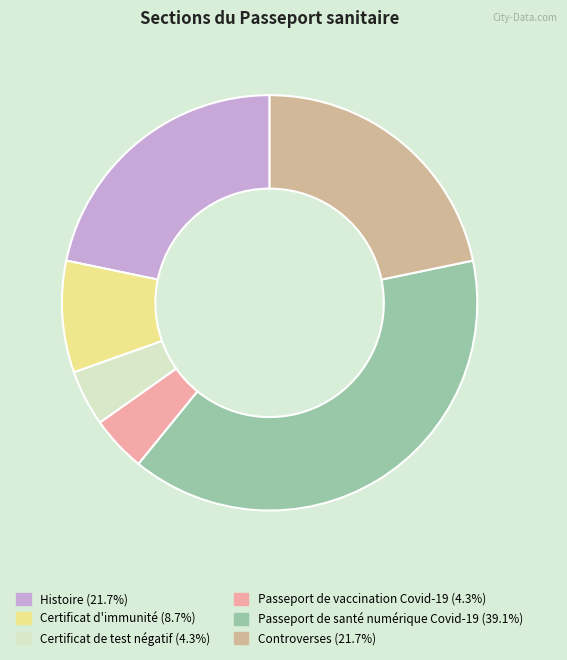

True or false: Certificat d'immunité accounts for 2% of the total.

False